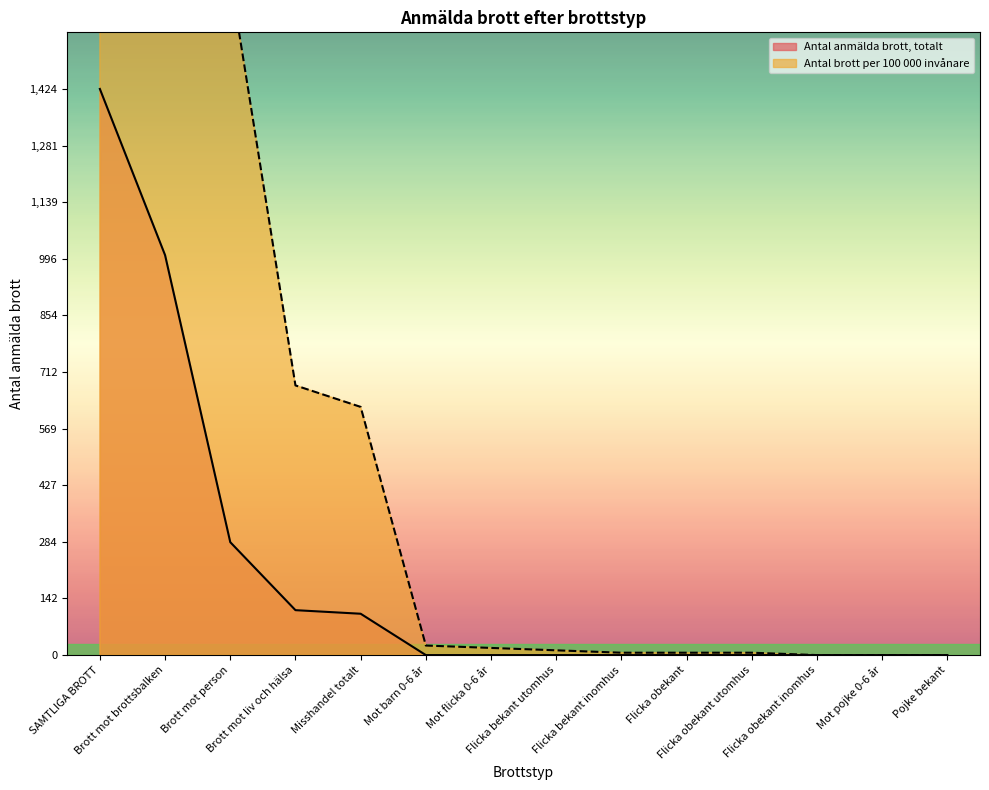

At Flicka bekant inomhus, list the series in order from smallest to largest.

Antal anmälda brott, totalt, Antal brott per 100 000 invånare